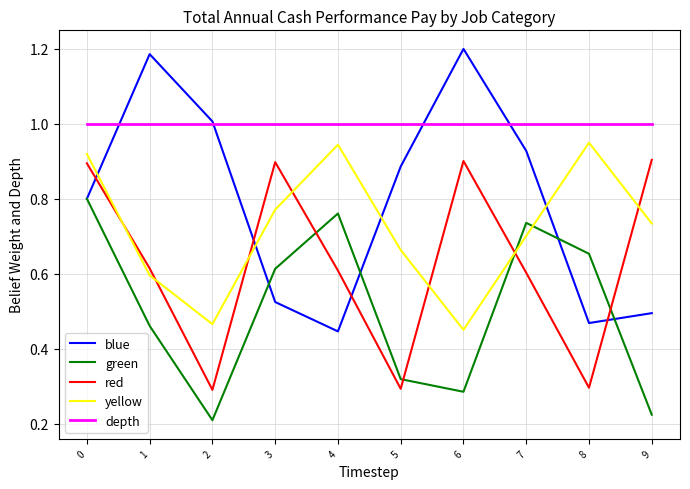

Where is the first local minimum for blue?

4